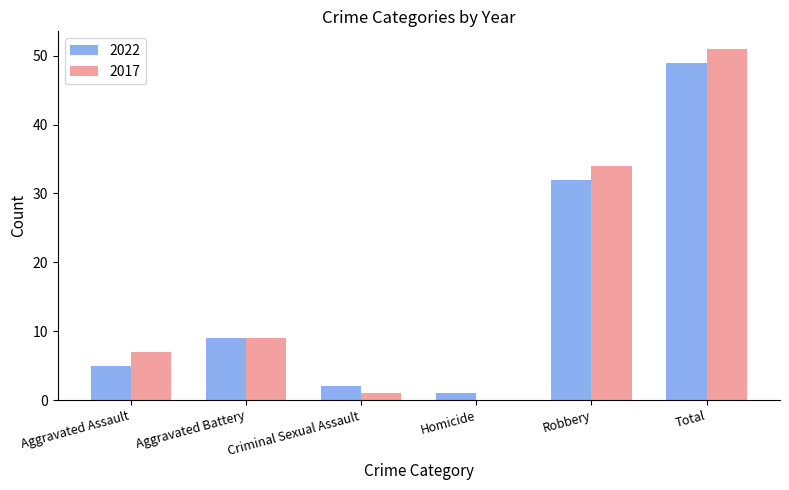

Which series has the largest total across all categories?

2017